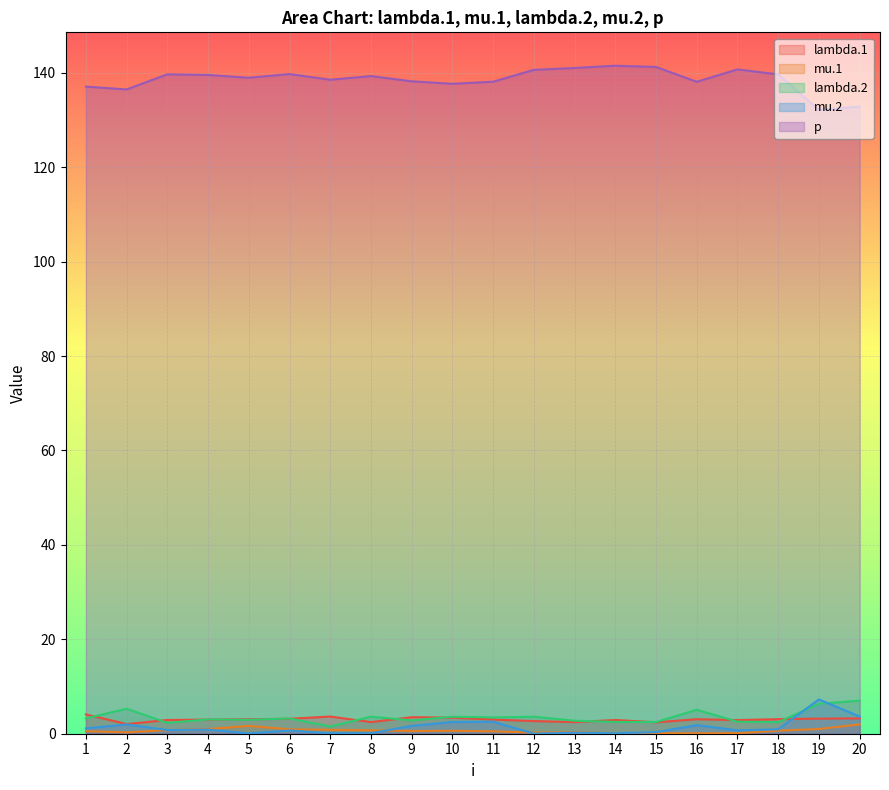

What is the average value of the p series?

138.6